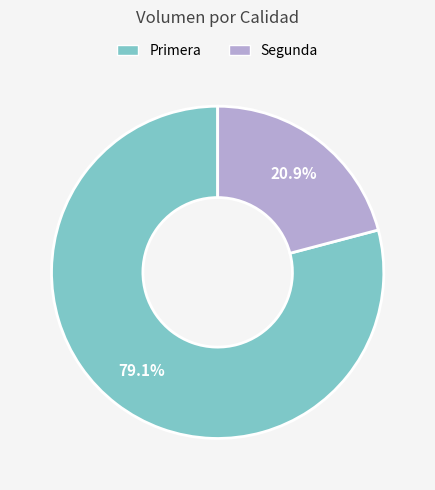

True or false: Segunda accounts for 26% of the total.

False